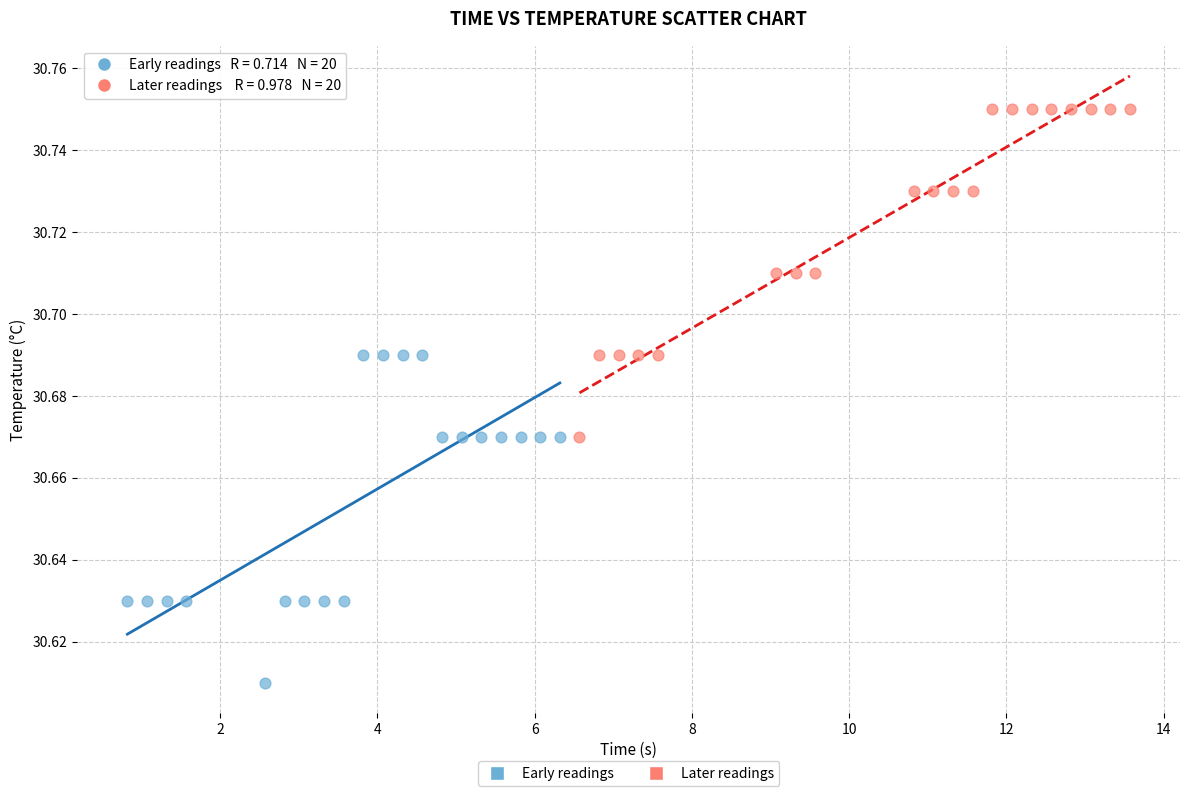

Which series contains the highest Y value?

Later readings